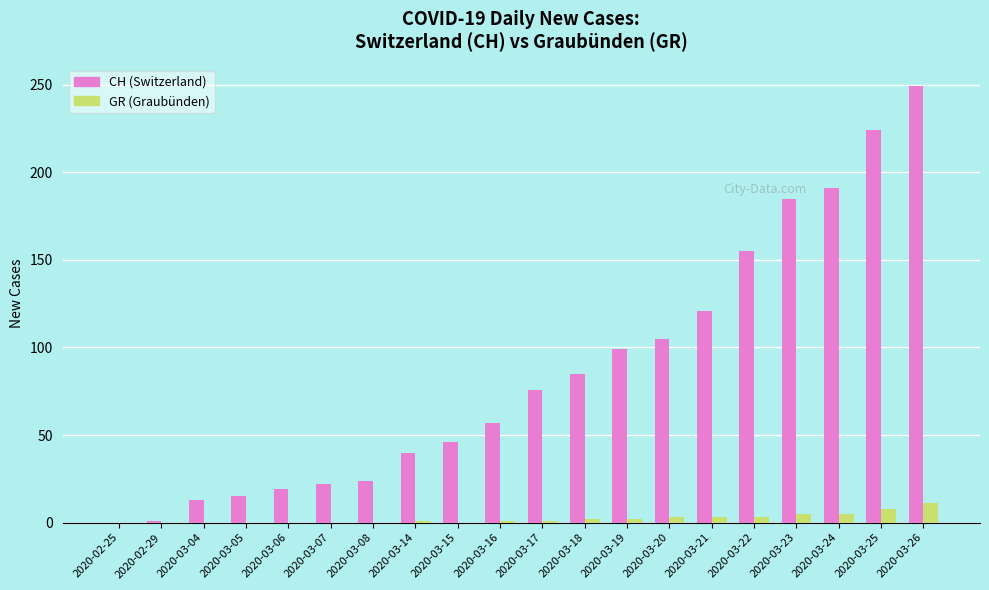

What is the greatest value displayed?

249